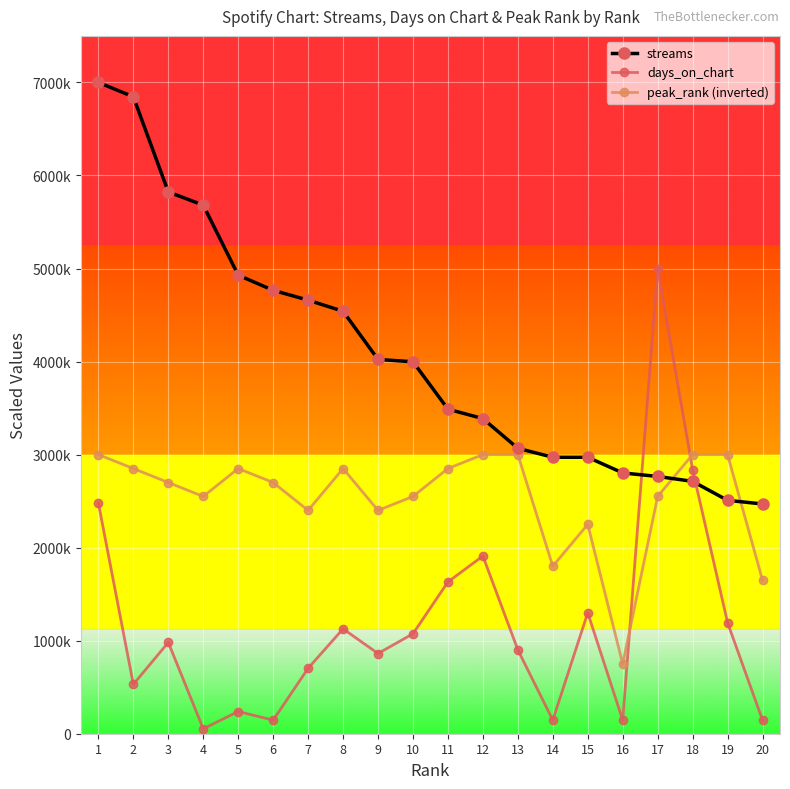

What are all the series names shown in the legend?

streams, days_on_chart, peak_rank (inverted)